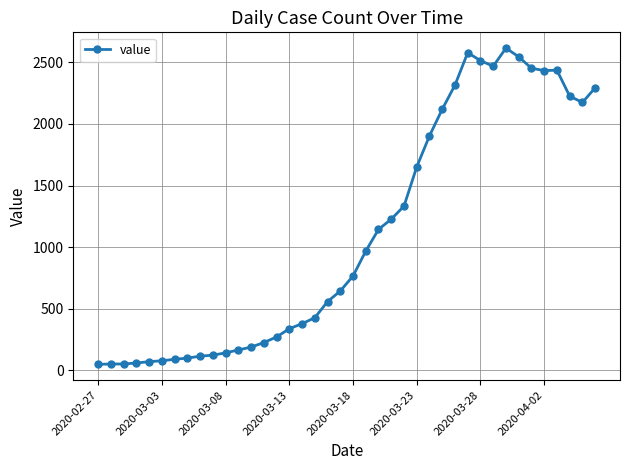

What is the sum of all values?

44291